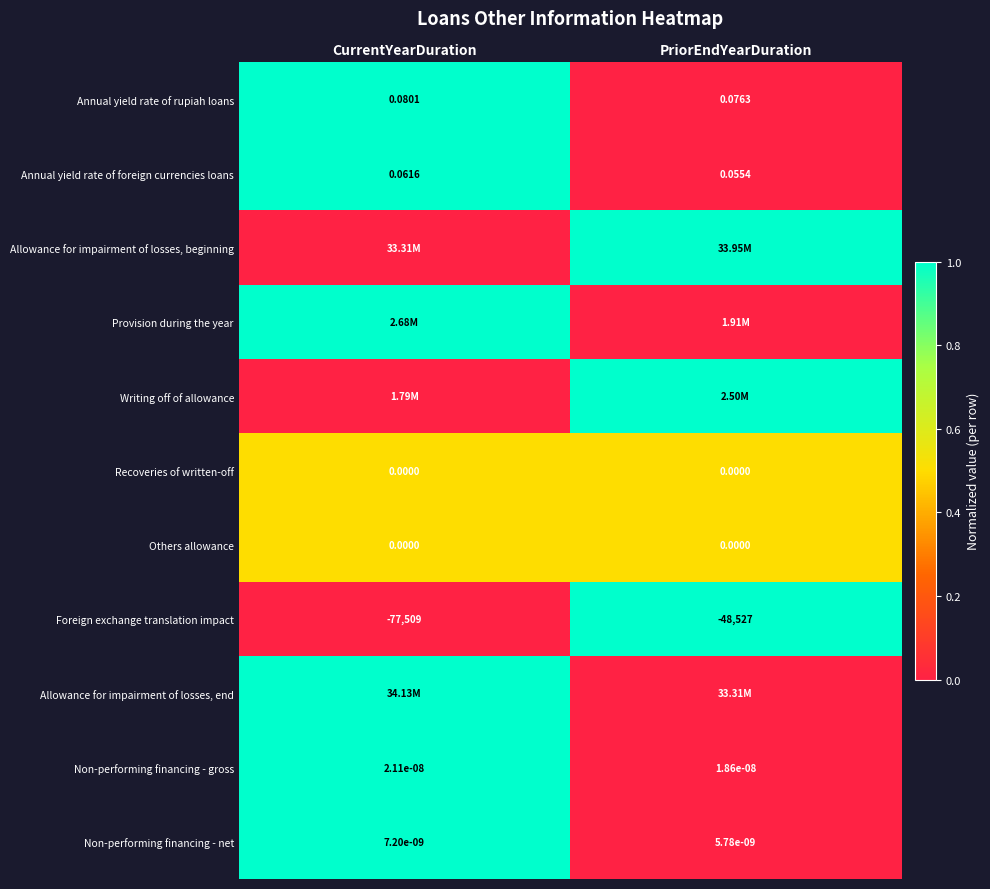

At which category does the chart reach its peak across all series?

CurrentYearDuration